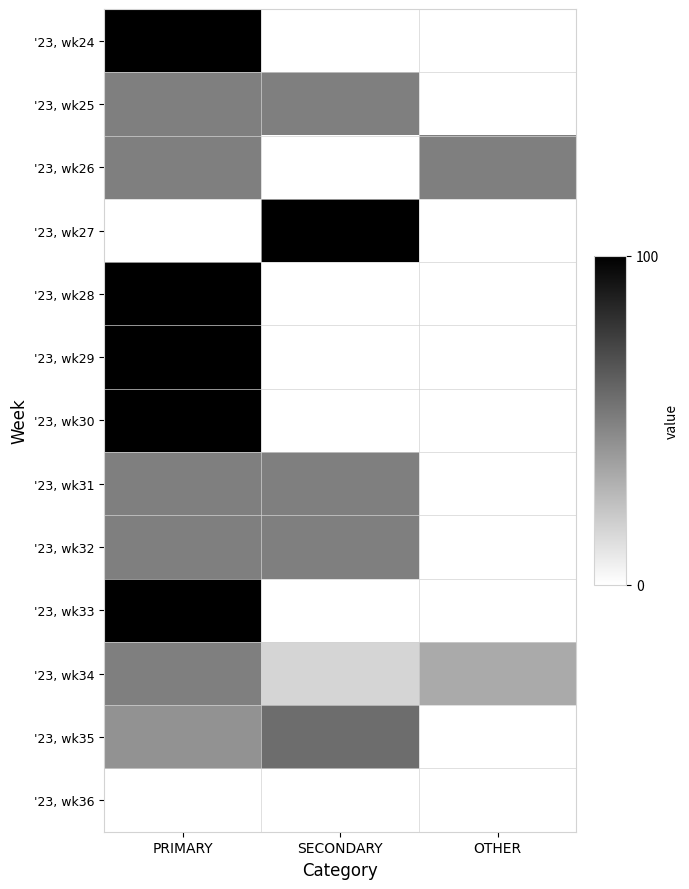

Which series has the largest range (max minus min)?

'23, wk24